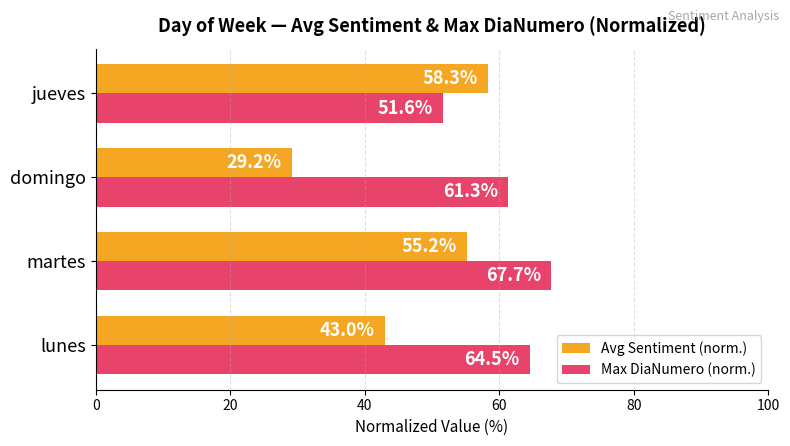

The Max DiaNumero (norm.) series shows 75.1 at jueves. True or false?

False